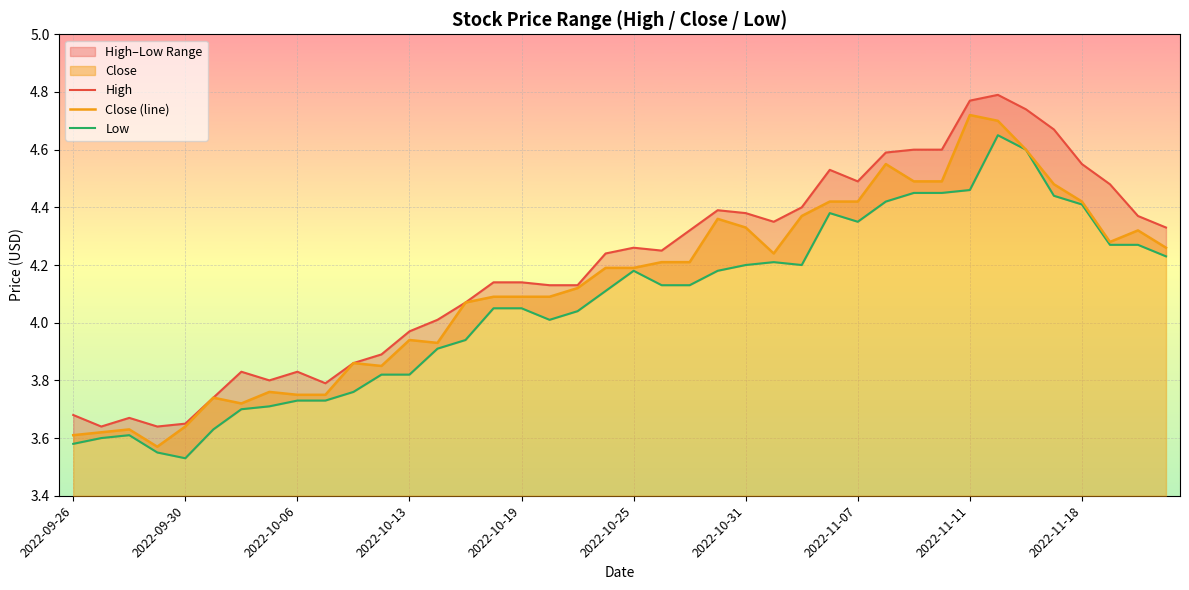

Which series has the largest range (max minus min)?

High